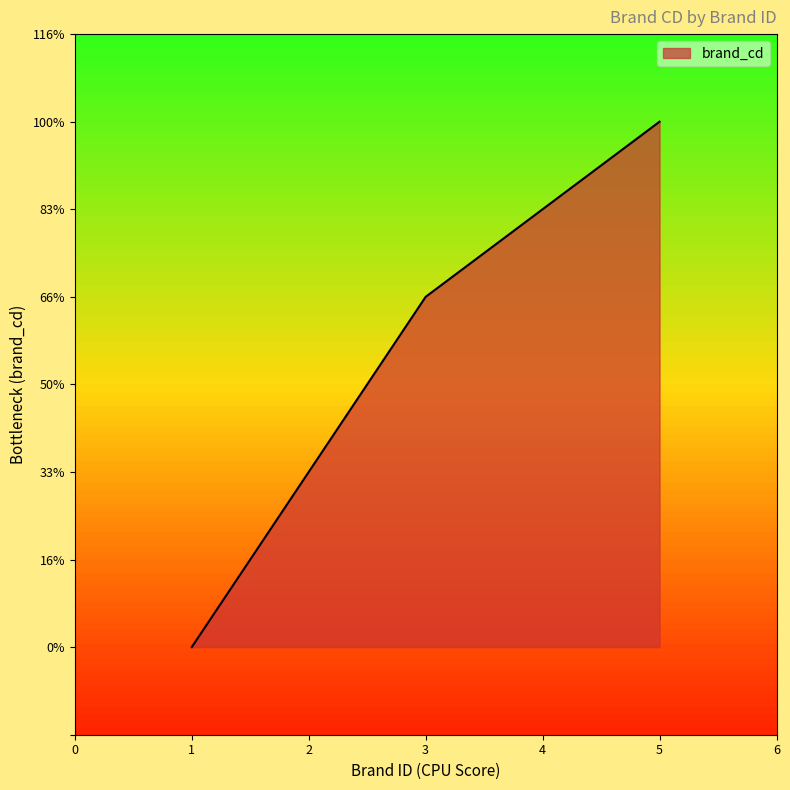

Rank the categories by value from lowest to highest.

1, 2, 3, 5